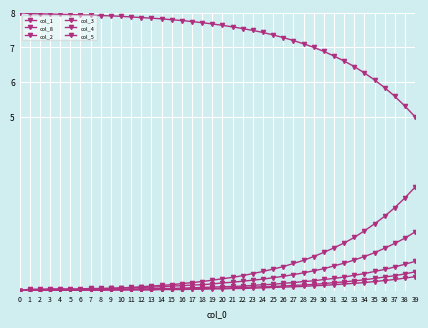

What is the sum of the col_4 values at 17 and 24?

0.2